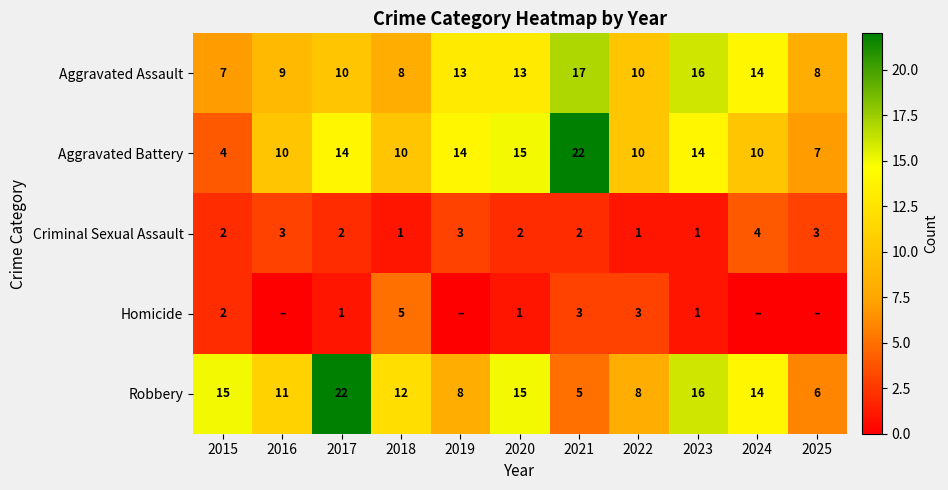

What is the total value across all series at 2018?

36